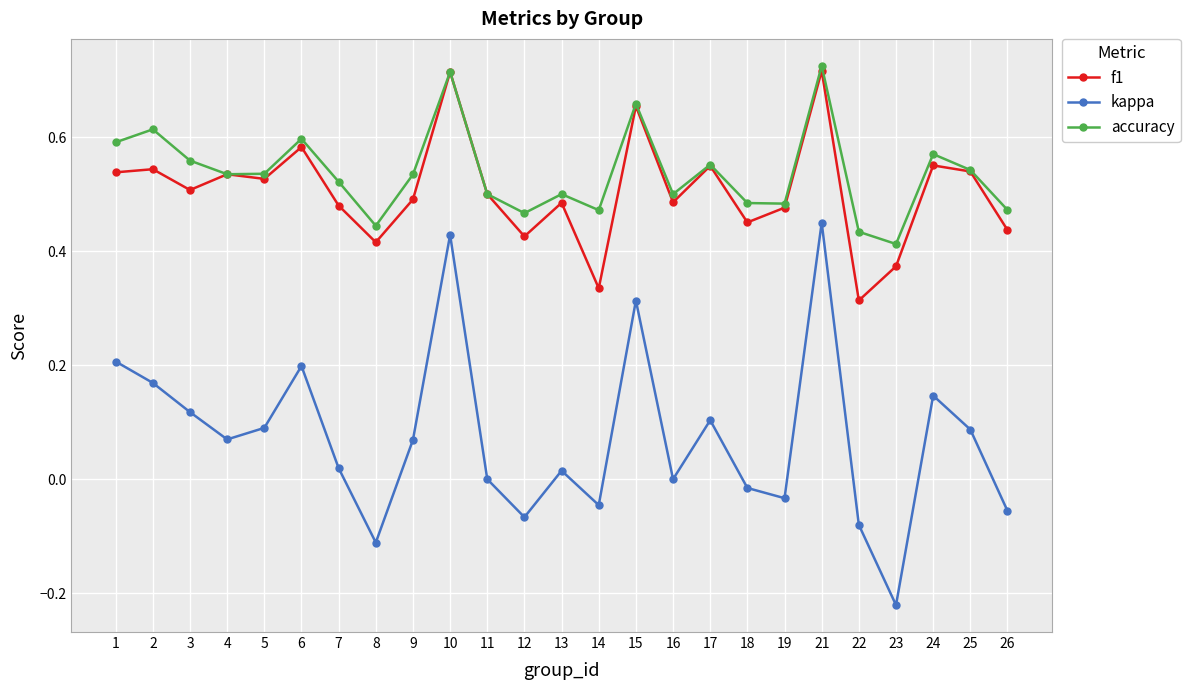

Which category has the lowest value across all series?

23